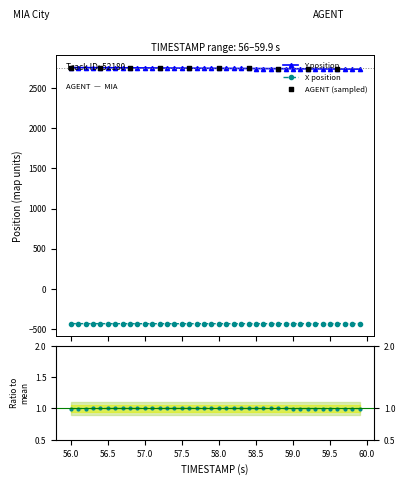

Which series has the largest total across all categories?

Y